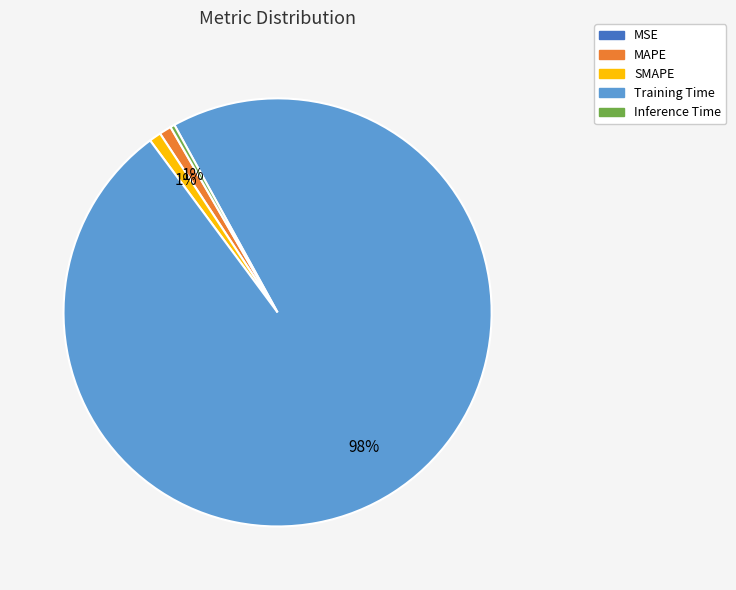

What percentage is the SMAPE slice, to the nearest percent?

1%